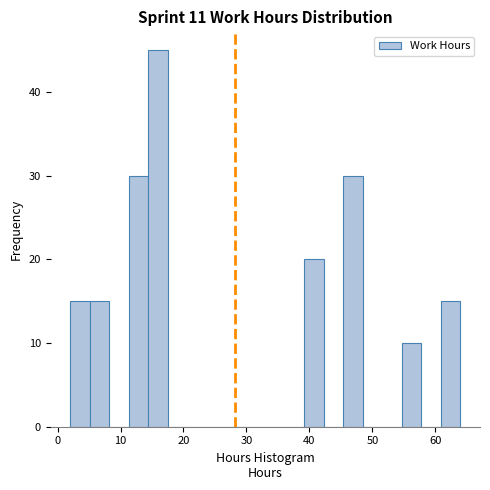

Read against the x-axis, roughly where is the centre of the tallest bar?

16